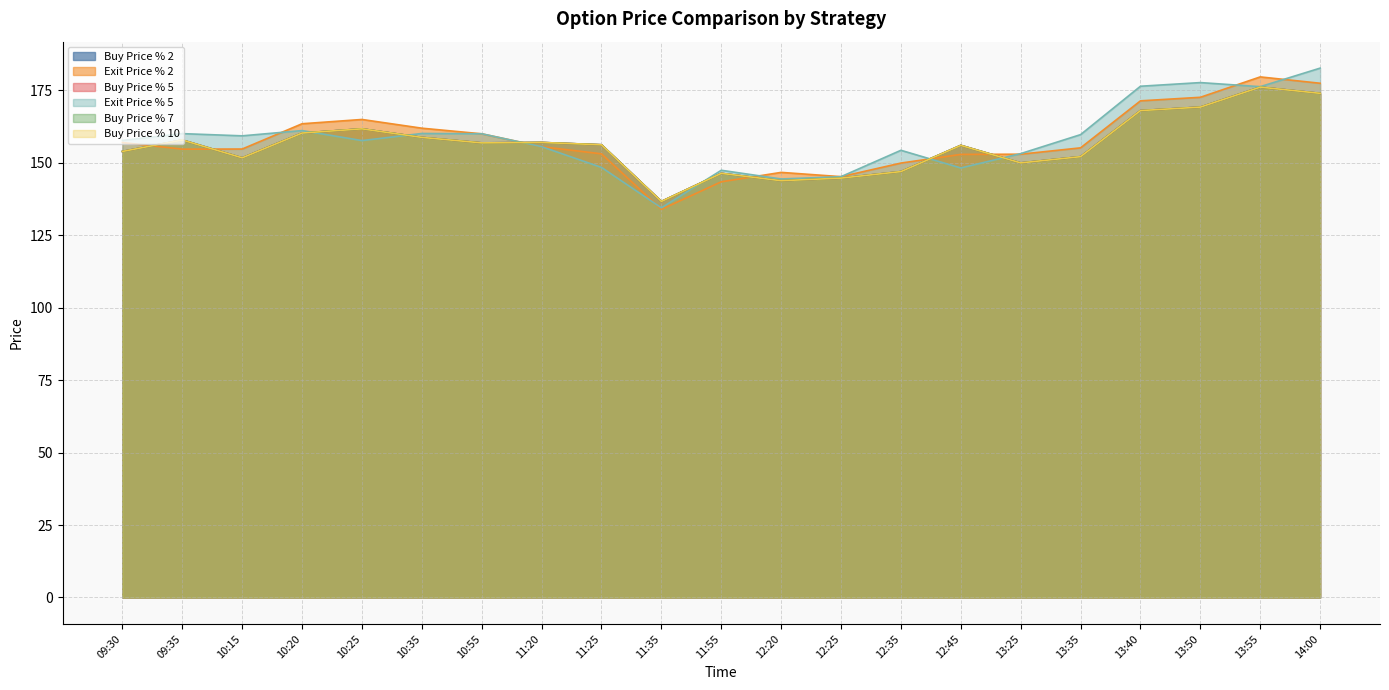

In Exit Price % 2, how many points are higher than both neighbors (excluding endpoints)?

3